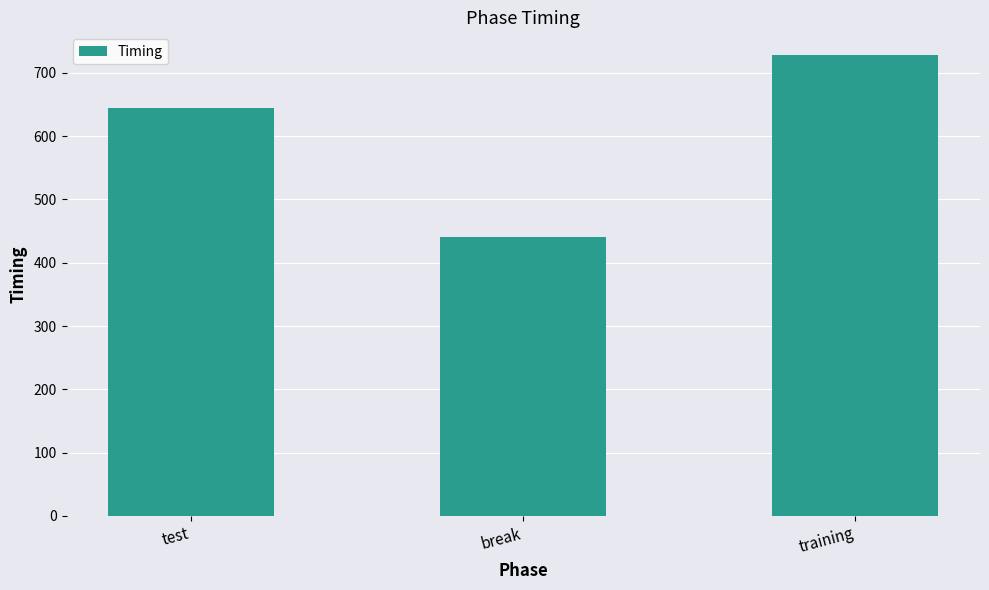

What position from the left is test?

1